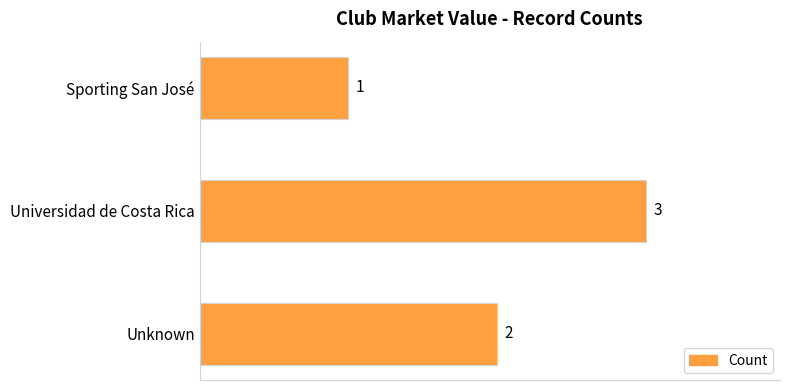

Rank the categories by value from lowest to highest.

Sporting San José, Unknown, Universidad de Costa Rica